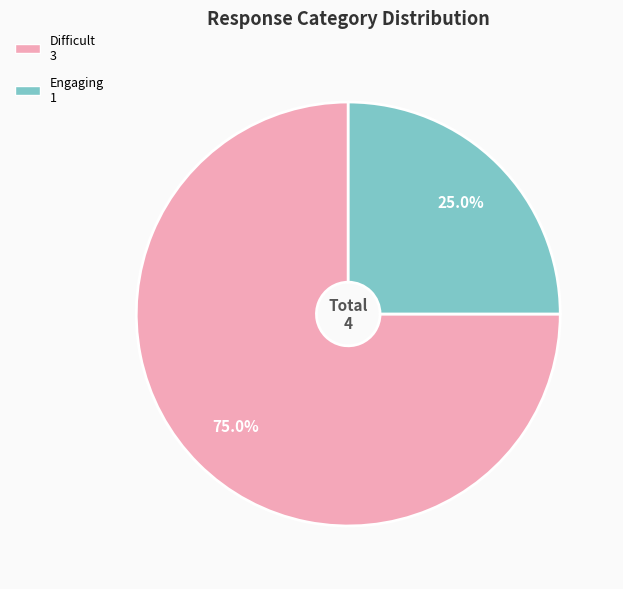

Does any single category account for the majority?

Yes